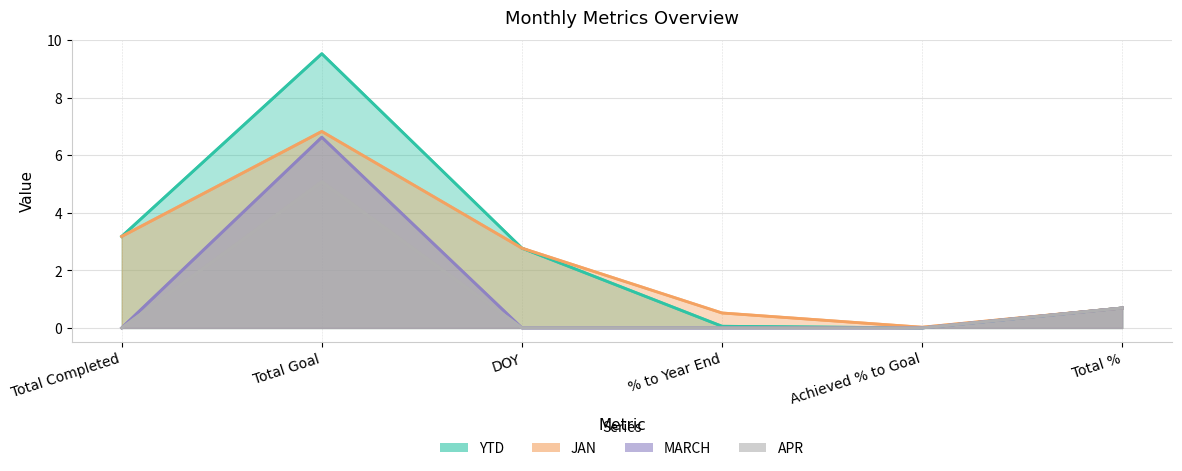

Rank the categories by APR value from lowest to highest.

Total Completed, DOY, % to Year End, Achieved % to Goal, Total %, Total Goal